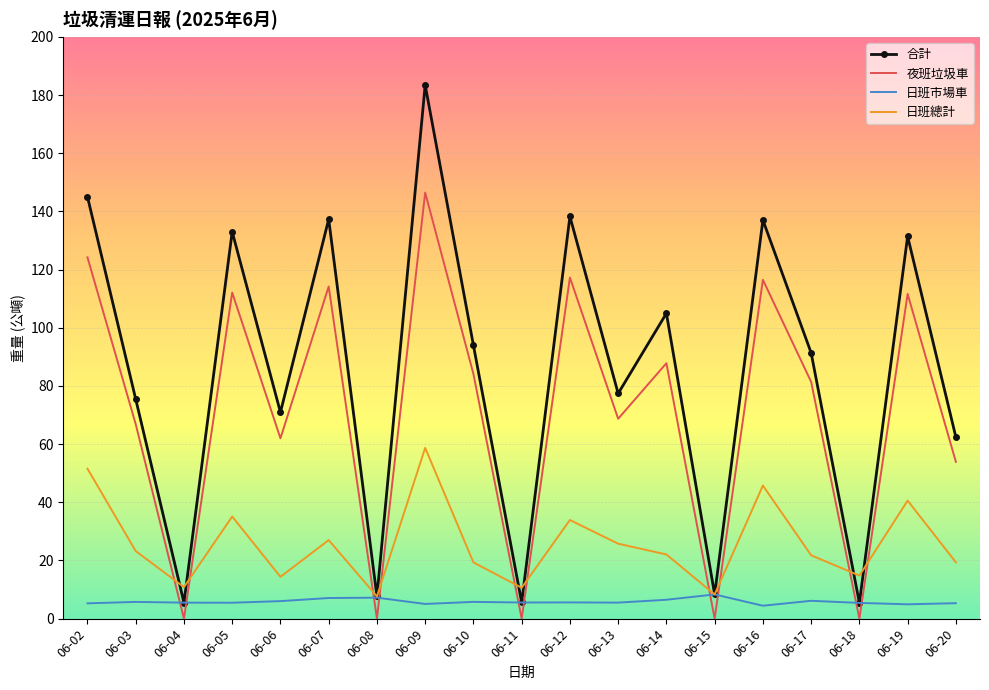

What is the lowest value of the 日班市場車 series?

4.4